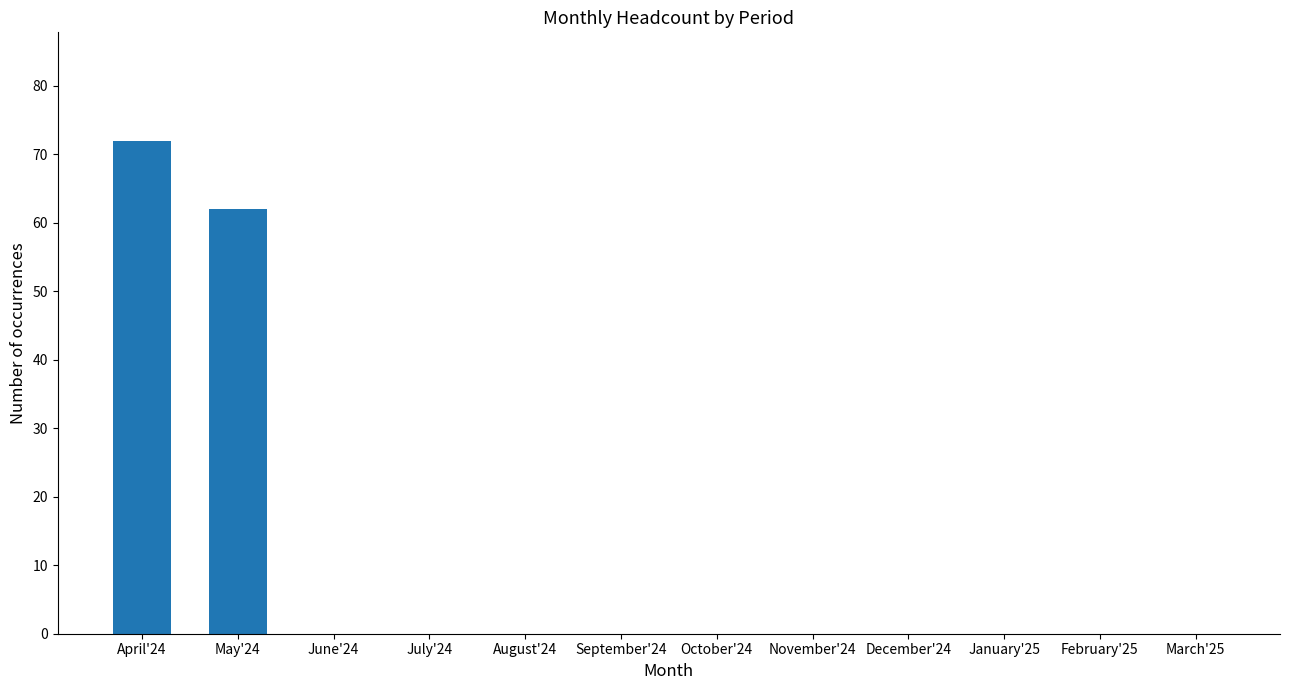

Is it true that the value at June'24 is 0?

True